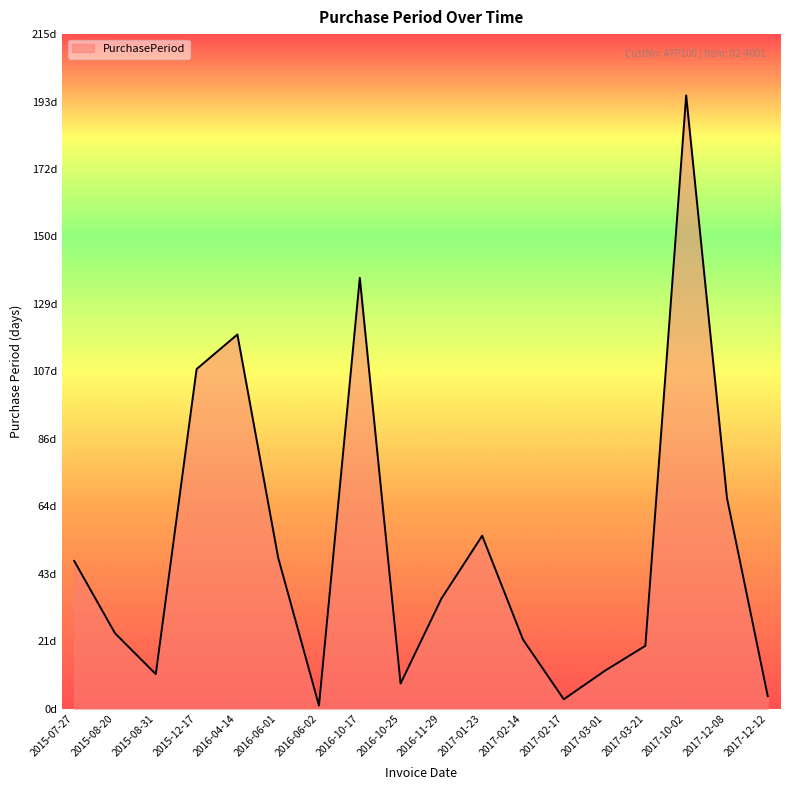

What value does the data have at 2017-12-08, to the nearest 5?

65